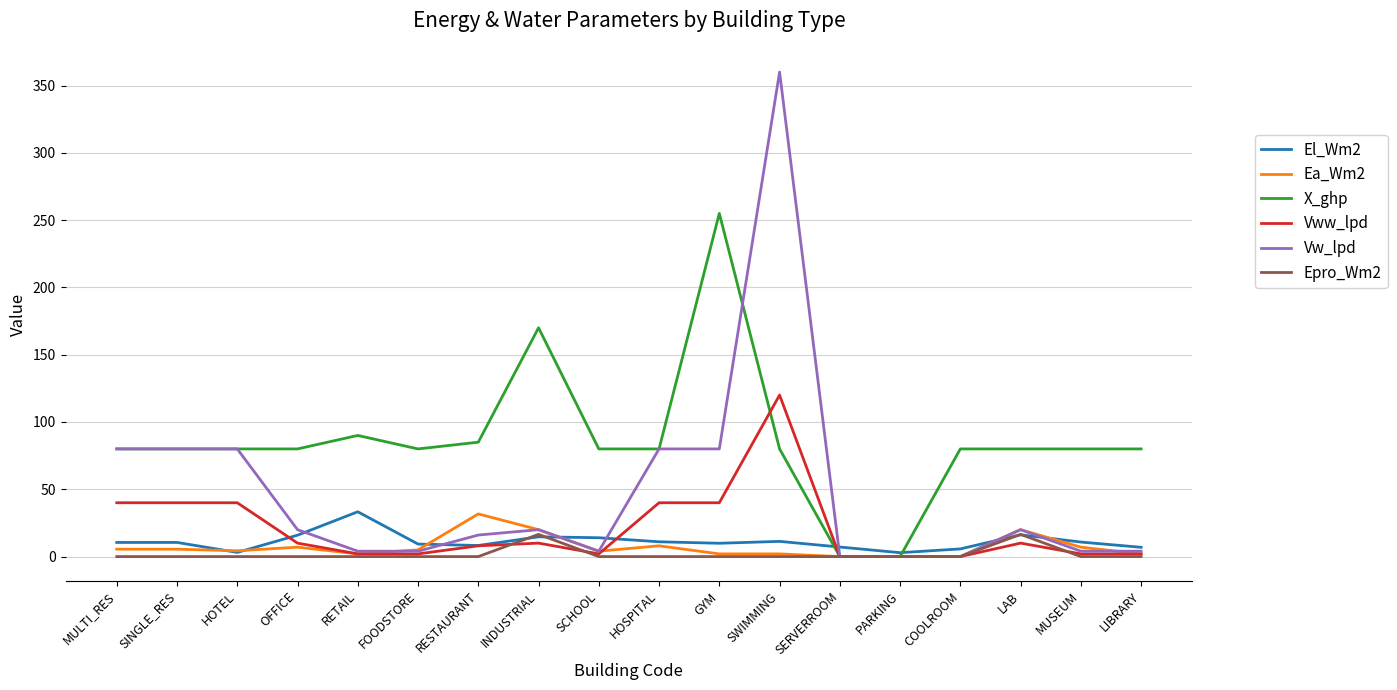

What is the greatest value displayed?

360.0